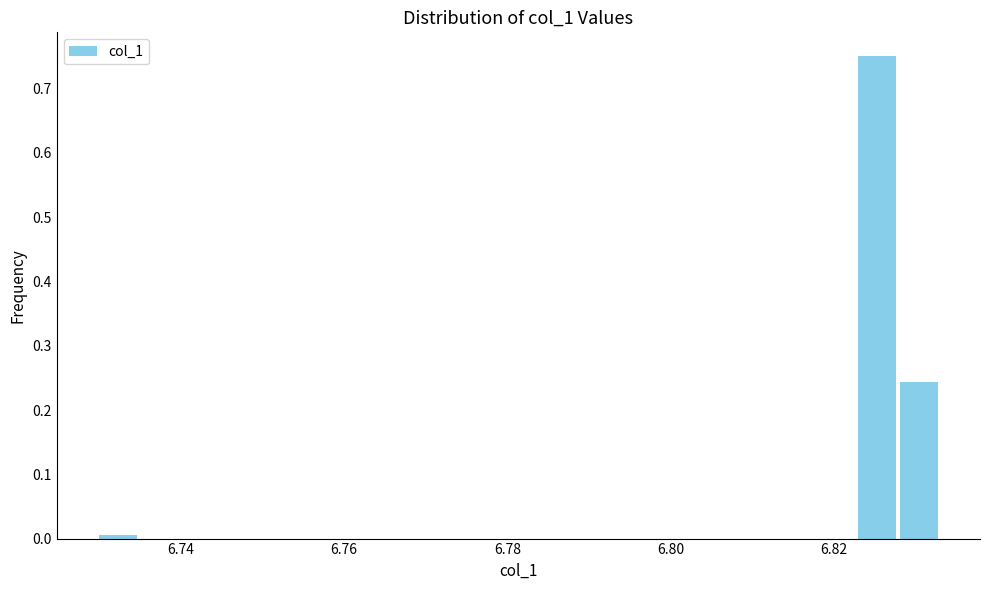

Around what value on the x-axis is the tallest bar? Give the approximate position of its centre, as read against the axis.

6.826